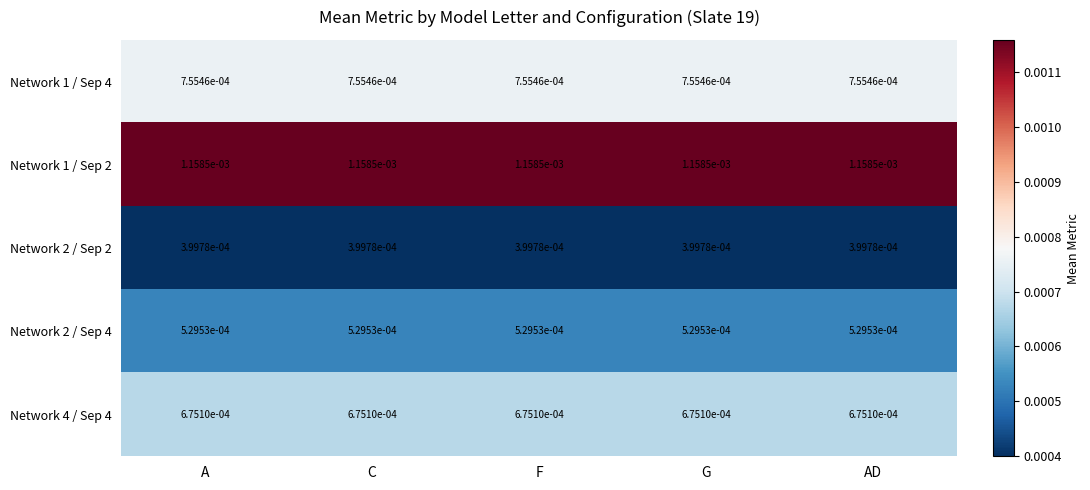

Is the value of Network 2 / Sep 4 at A greater than the value of Network 4 / Sep 4 at C?

No